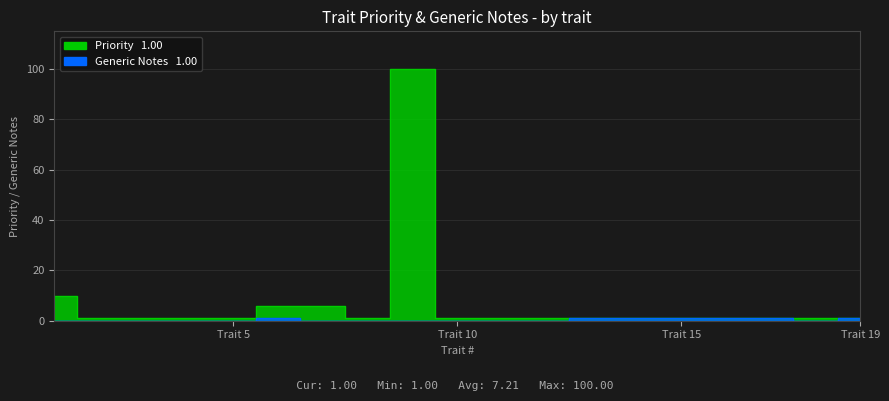

Reading left to right, transcribe all the data shown in this chart.

Priority: 10	1	1	1	1	6	6	1	100	1	1	1	1	1	1	1	1	1	1
Generic Notes: 0	0	0	0	0	1	0	0	0	0	0	0	1	1	1	1	1	0	1